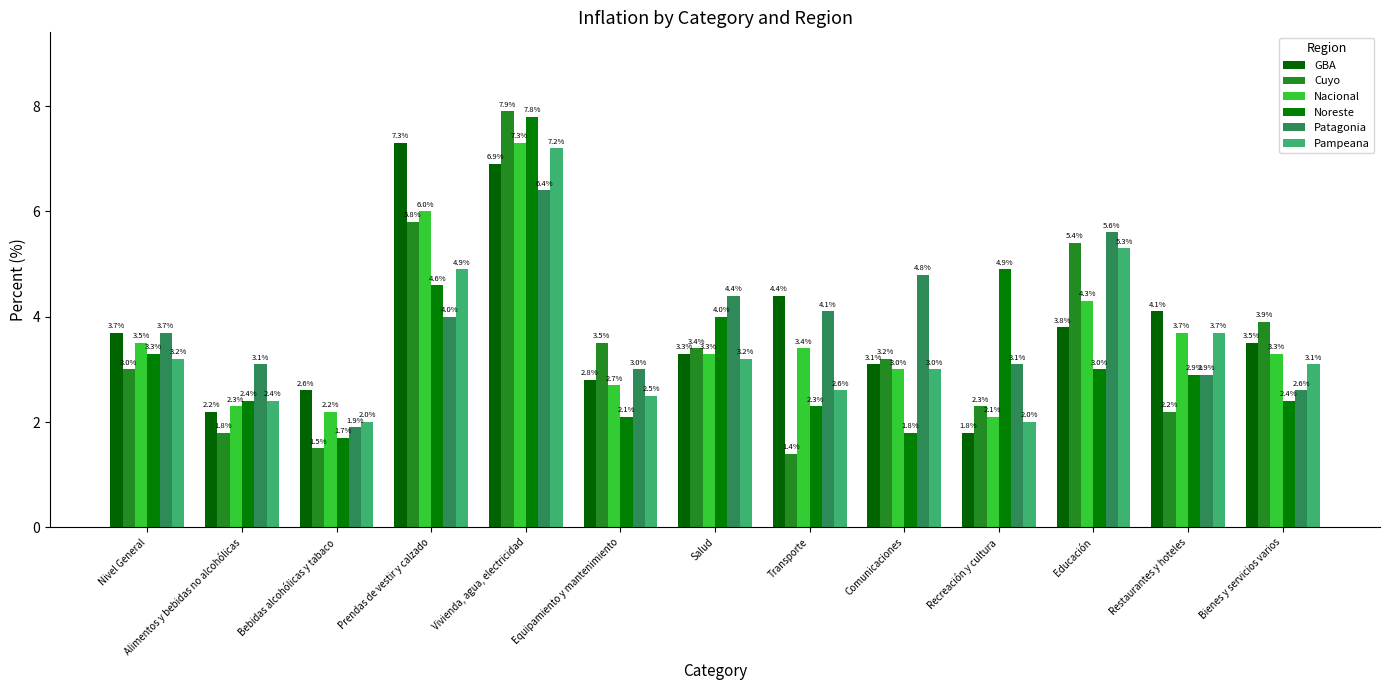

Reading left to right, extract all data points from this chart.

GBA: Nivel General=3.7	Alimentos y bebidas no alcohólicas=2.2	Bebidas alcohólicas y tabaco=2.6	Prendas de vestir y calzado=7.3	Vivienda, agua, electricidad=6.9	Equipamiento y mantenimiento=2.8	Salud=3.3	Transporte=4.4	Comunicaciones=3.1	Recreación y cultura=1.8	Educación=3.8	Restaurantes y hoteles=4.1	Bienes y servicios varios=3.5
Cuyo: Nivel General=3.0	Alimentos y bebidas no alcohólicas=1.8	Bebidas alcohólicas y tabaco=1.5	Prendas de vestir y calzado=5.8	Vivienda, agua, electricidad=7.9	Equipamiento y mantenimiento=3.5	Salud=3.4	Transporte=1.4	Comunicaciones=3.2	Recreación y cultura=2.3	Educación=5.4	Restaurantes y hoteles=2.2	Bienes y servicios varios=3.9
Nacional: Nivel General=3.5	Alimentos y bebidas no alcohólicas=2.3	Bebidas alcohólicas y tabaco=2.2	Prendas de vestir y calzado=6.0	Vivienda, agua, electricidad=7.3	Equipamiento y mantenimiento=2.7	Salud=3.3	Transporte=3.4	Comunicaciones=3.0	Recreación y cultura=2.1	Educación=4.3	Restaurantes y hoteles=3.7	Bienes y servicios varios=3.3
Noreste: Nivel General=3.3	Alimentos y bebidas no alcohólicas=2.4	Bebidas alcohólicas y tabaco=1.7	Prendas de vestir y calzado=4.6	Vivienda, agua, electricidad=7.8	Equipamiento y mantenimiento=2.1	Salud=4.0	Transporte=2.3	Comunicaciones=1.8	Recreación y cultura=4.9	Educación=3.0	Restaurantes y hoteles=2.9	Bienes y servicios varios=2.4
Patagonia: Nivel General=3.7	Alimentos y bebidas no alcohólicas=3.1	Bebidas alcohólicas y tabaco=1.9	Prendas de vestir y calzado=4.0	Vivienda, agua, electricidad=6.4	Equipamiento y mantenimiento=3.0	Salud=4.4	Transporte=4.1	Comunicaciones=4.8	Recreación y cultura=3.1	Educación=5.6	Restaurantes y hoteles=2.9	Bienes y servicios varios=2.6
Pampeana: Nivel General=3.2	Alimentos y bebidas no alcohólicas=2.4	Bebidas alcohólicas y tabaco=2.0	Prendas de vestir y calzado=4.9	Vivienda, agua, electricidad=7.2	Equipamiento y mantenimiento=2.5	Salud=3.2	Transporte=2.6	Comunicaciones=3.0	Recreación y cultura=2.0	Educación=5.3	Restaurantes y hoteles=3.7	Bienes y servicios varios=3.1